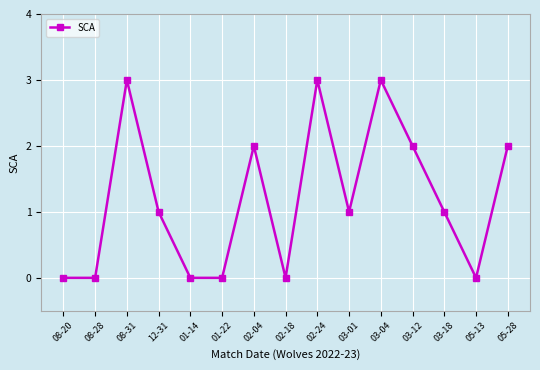

What is the label of the 15th point from the left?

05-28